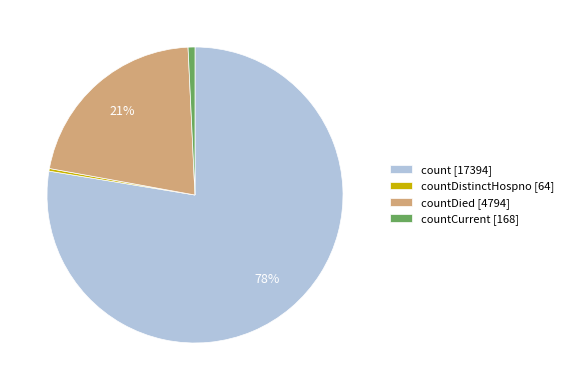

What is the largest slice in the pie chart?

count [17394]